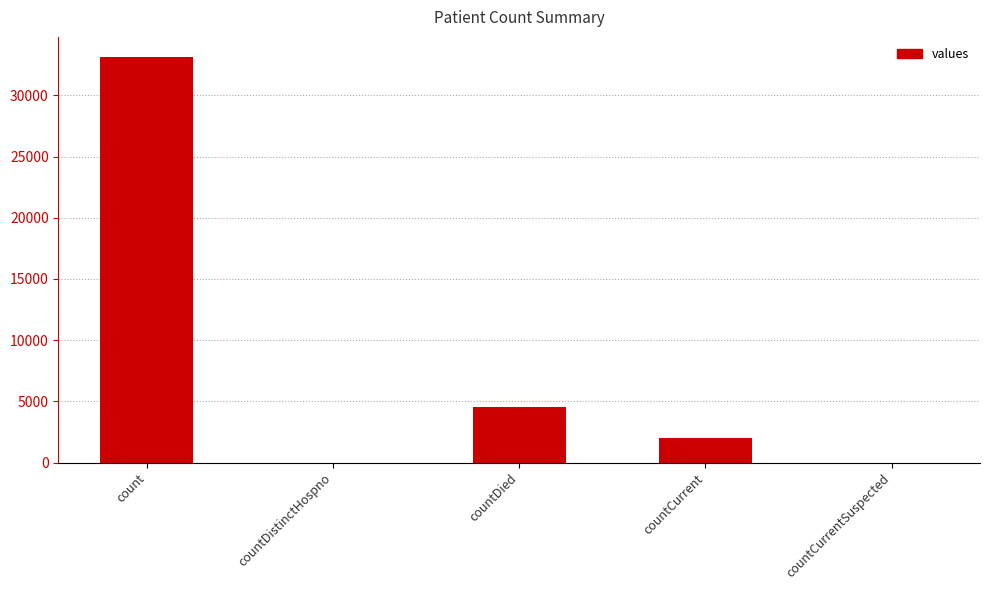

What is the sum of all values?

39671